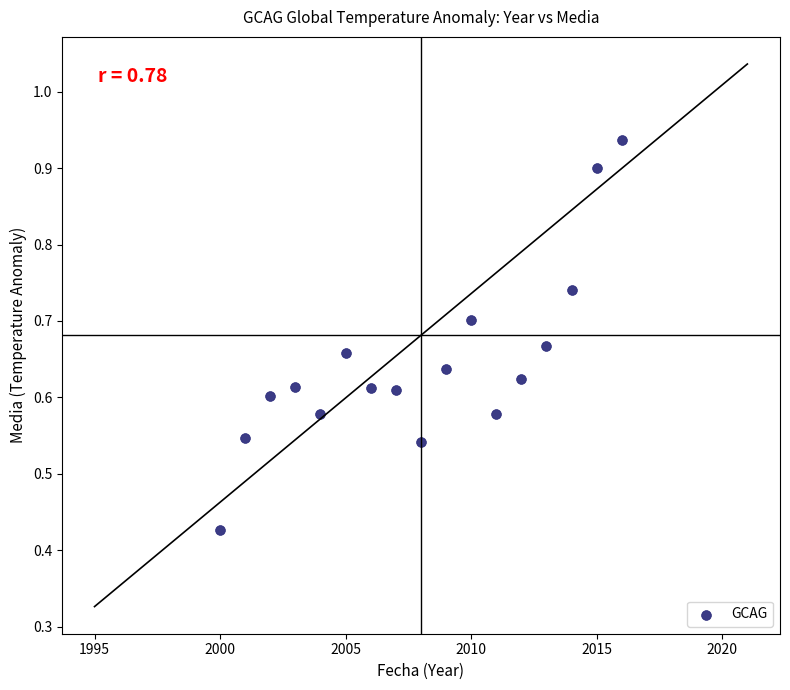

What is the range of X values (max minus min)?

16.0